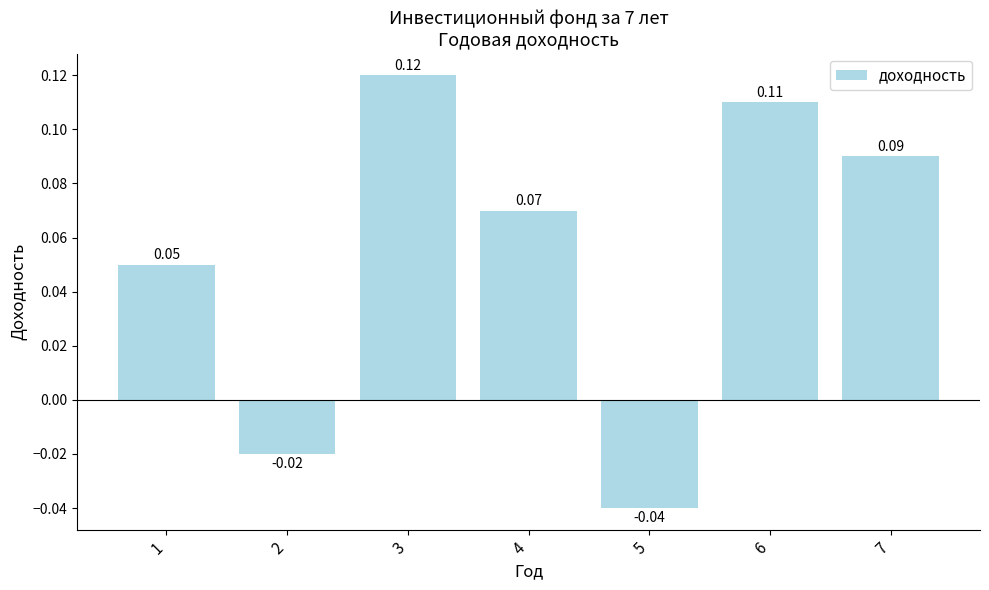

How many data points does each series have?

7